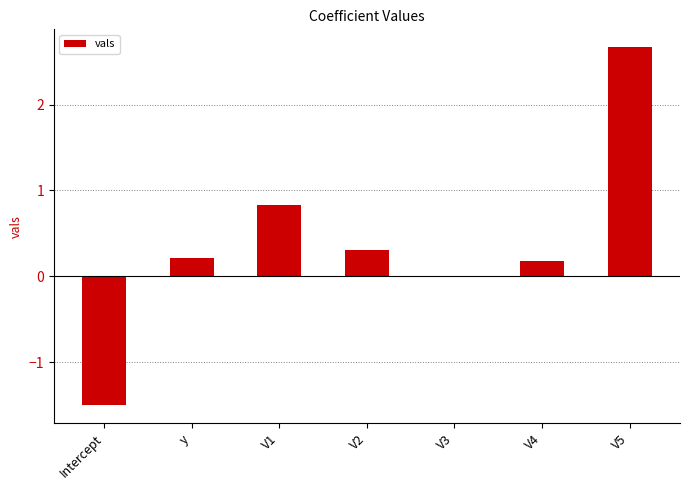

What is the sum of the values at V5 and V4?

2.8